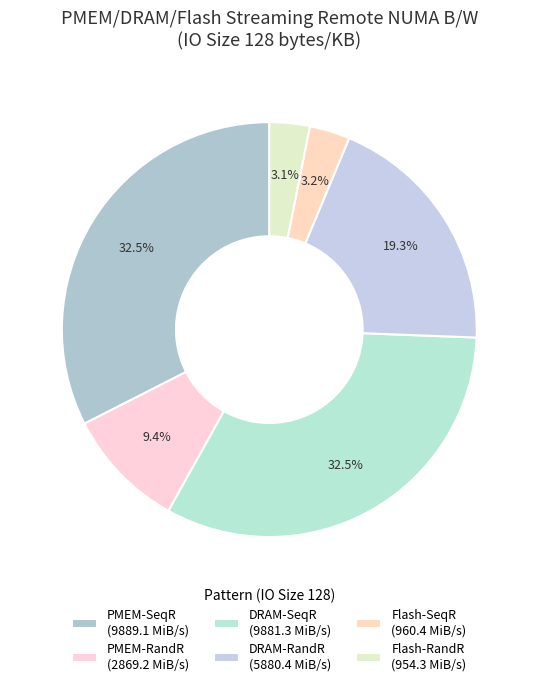

Is the sum of DRAM-RandR and PMEM-RandR greater than half?

No